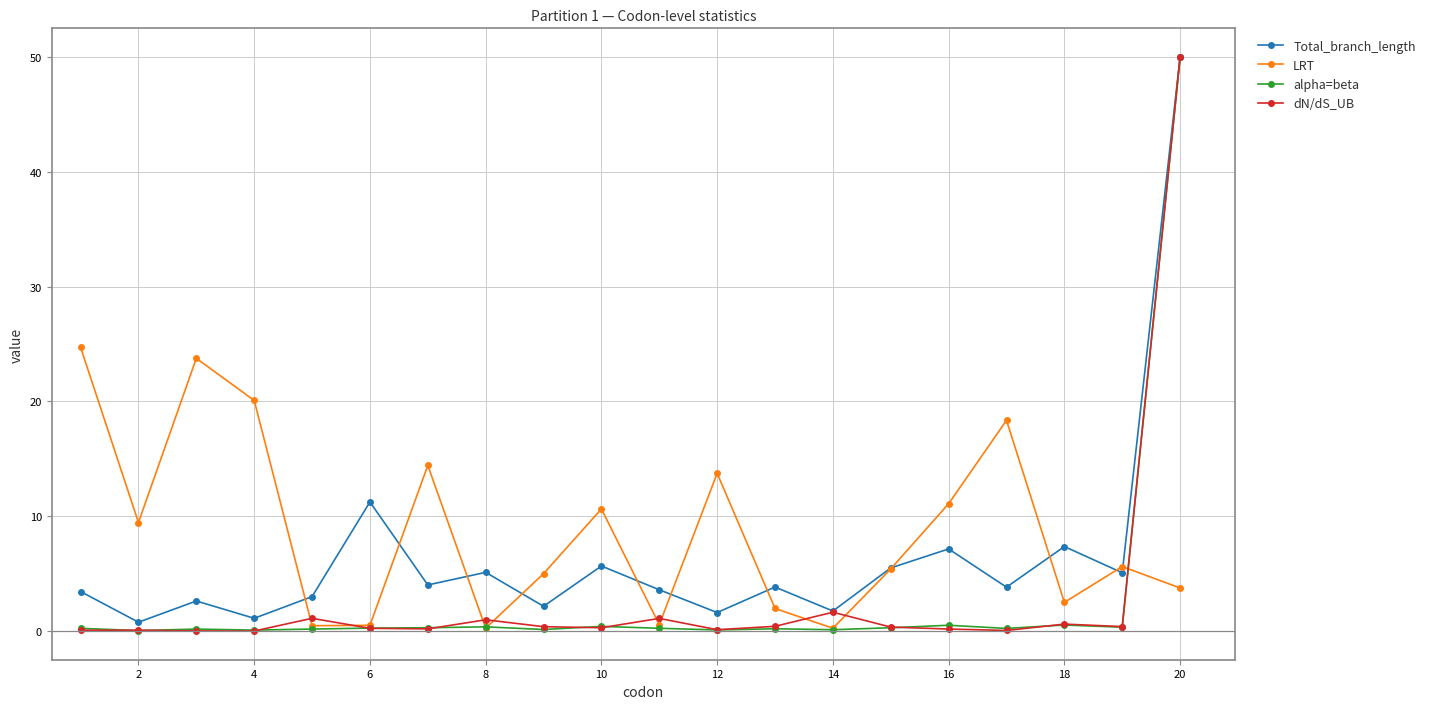

True or false: dN/dS_UB has more than 1 interior local peaks.

True